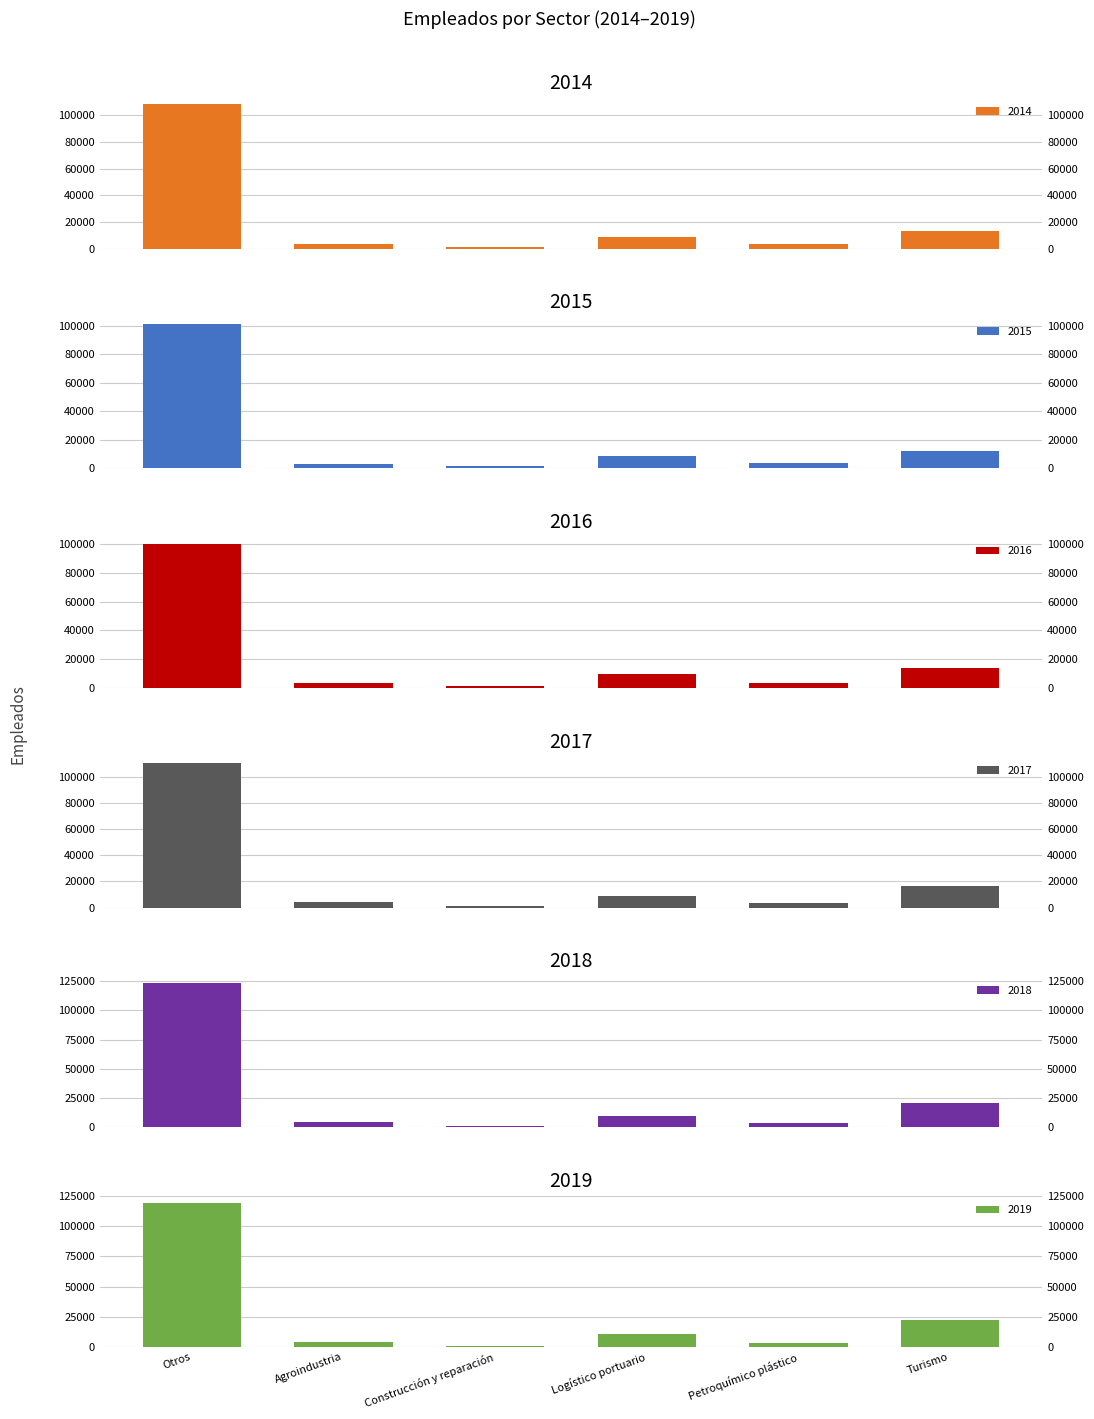

What is the lowest value of the 2014 series?

1086